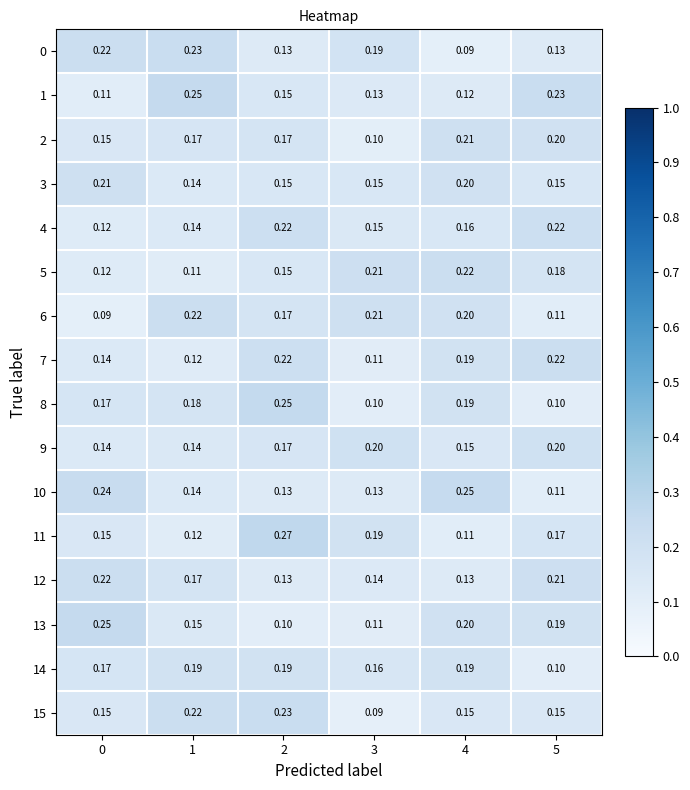

Is the value of 7 at 3 greater than the value of 5 at 5?

No